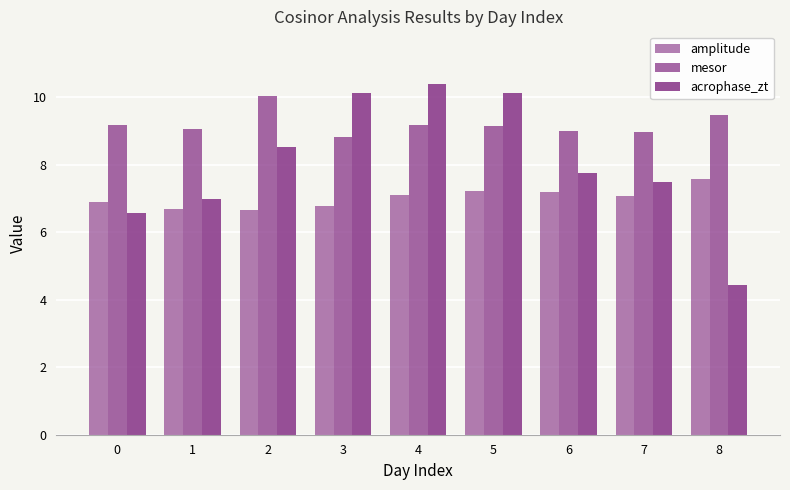

At which category does the chart reach its peak across all series?

4